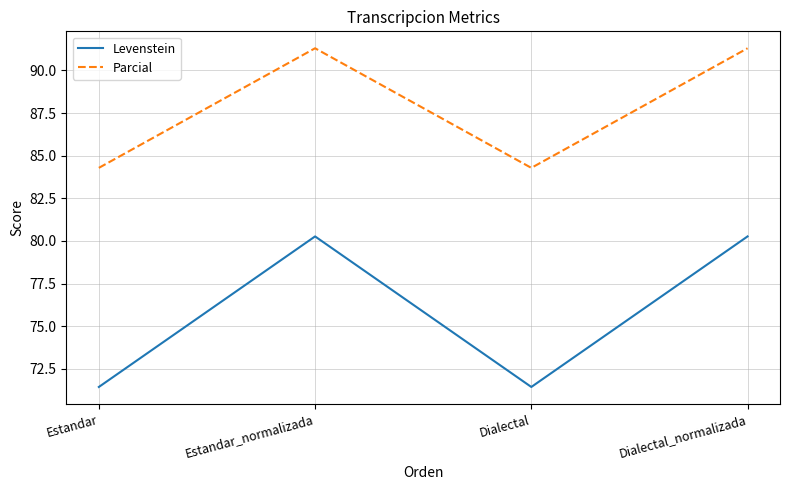

True or false: Levenstein has a value of 80.3 at Estandar_normalizada.

True